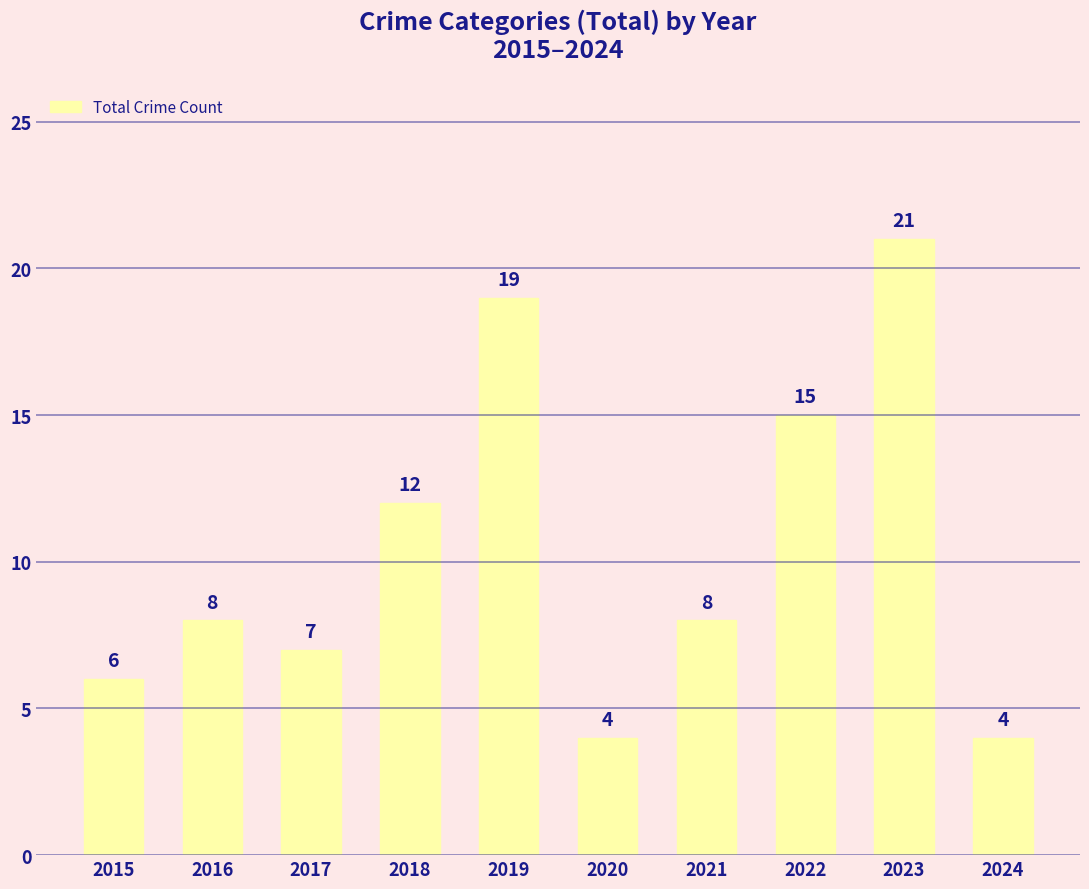

What is the approximate value at 2021, to the nearest 10?

10